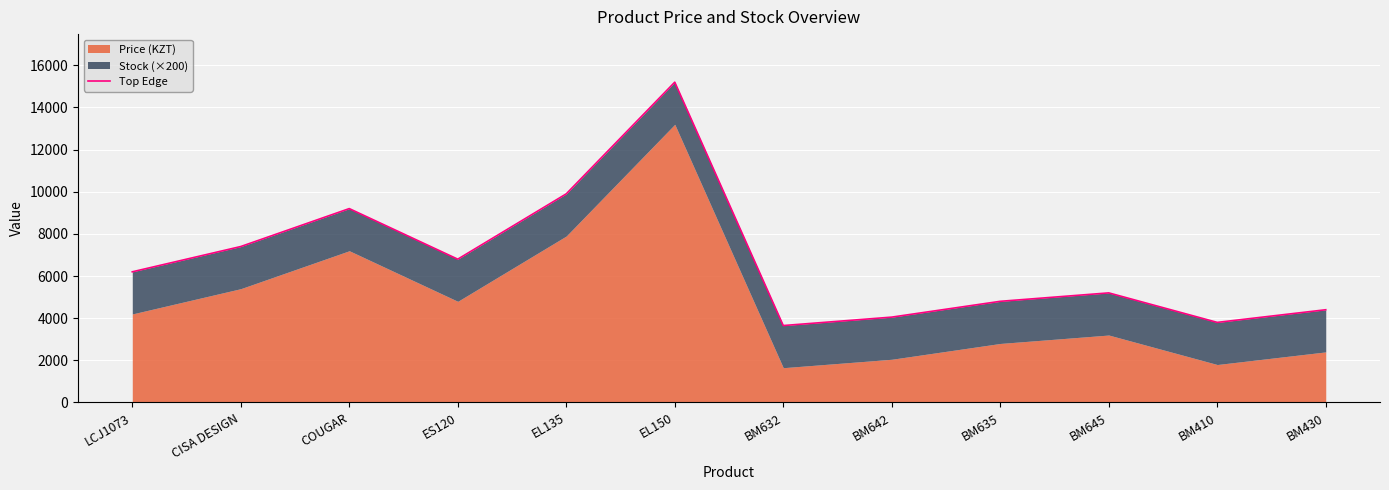

Which category has the highest value across all series?

EL150